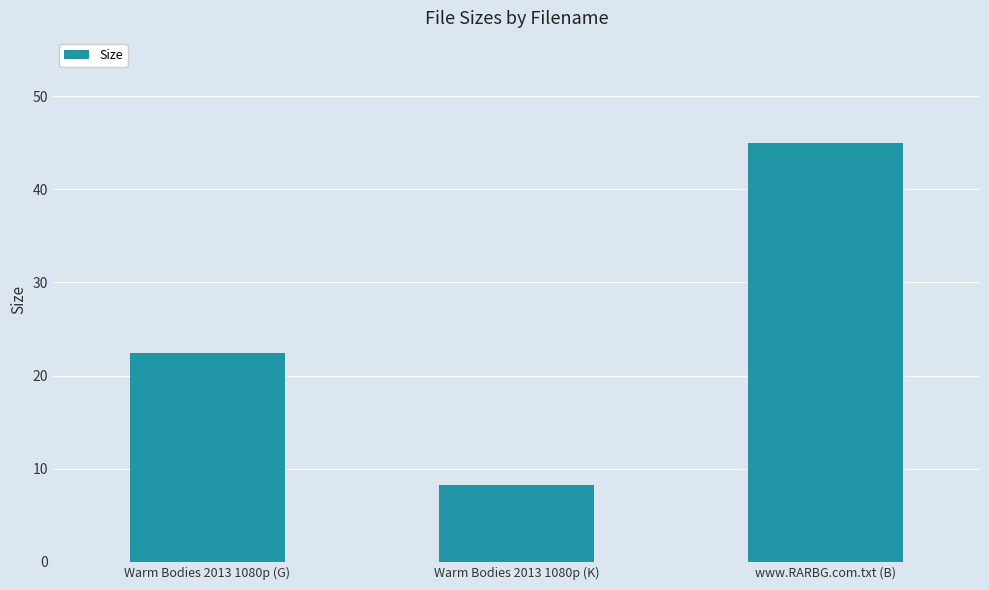

Count the number of values greater than 22.

2